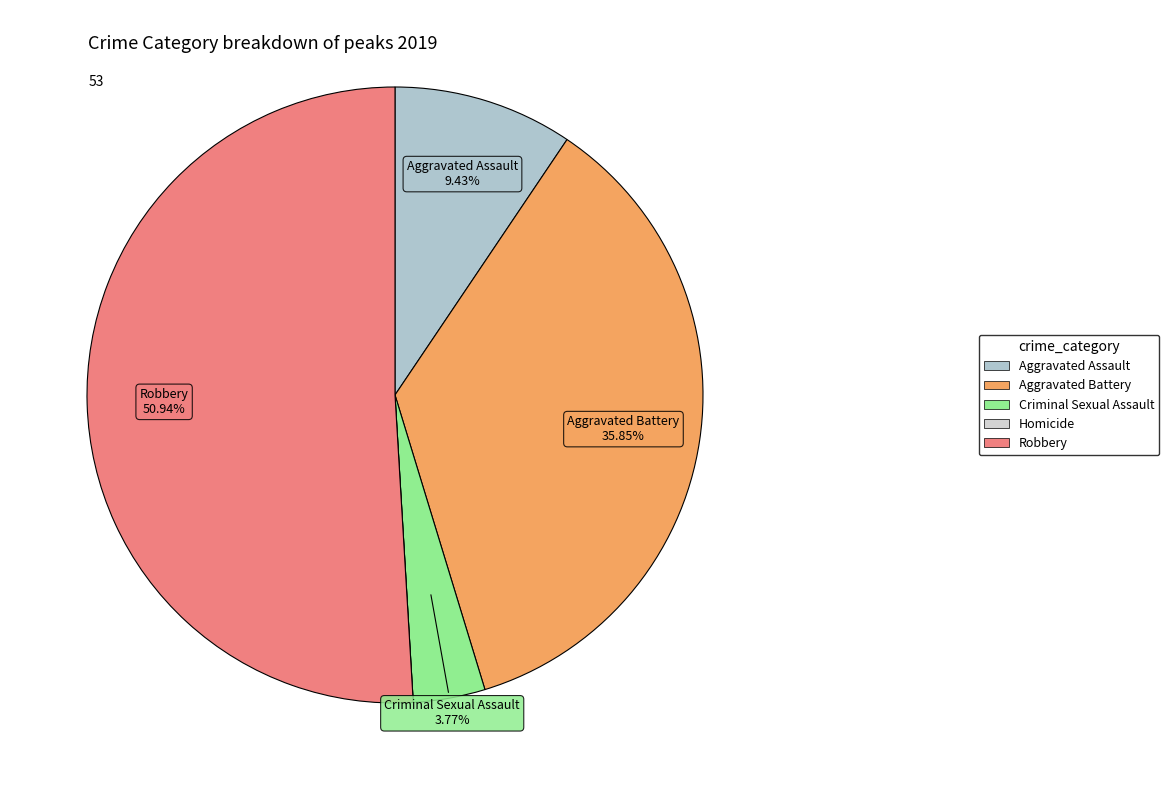

To the nearest percent, what percentage of the pie is Criminal Sexual Assault?

4%